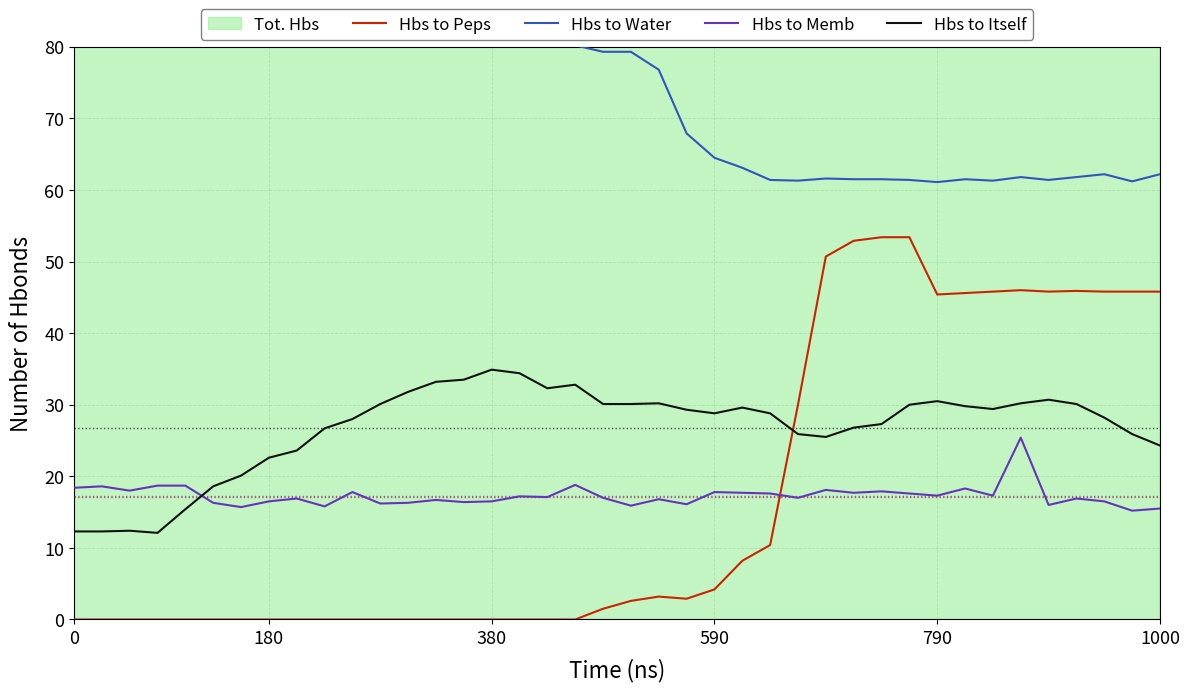

True or false: Hbs to Itself has a value of 12.3 at 0.

True